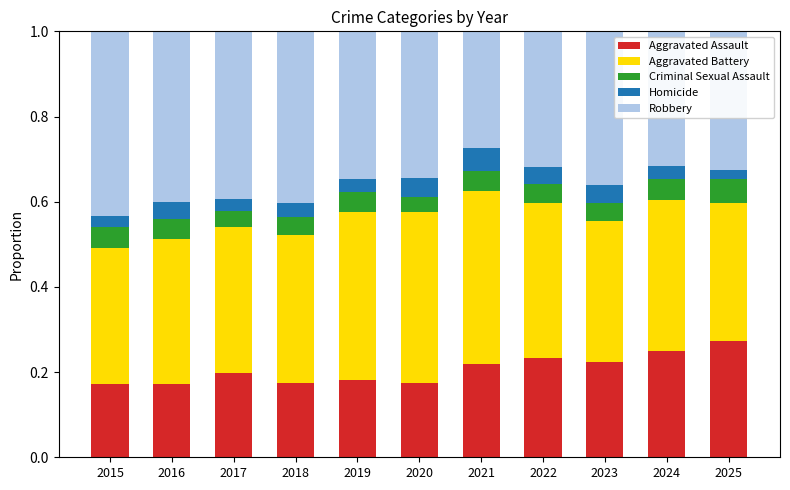

How many bars are there in total?

11